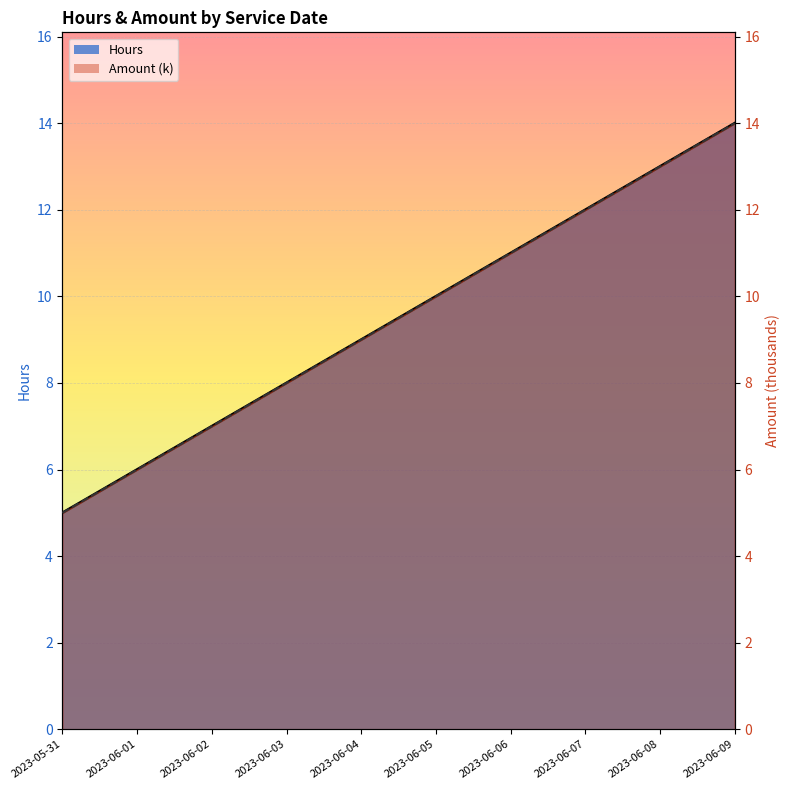

True or false: Hours has more than 0 interior local peaks.

False